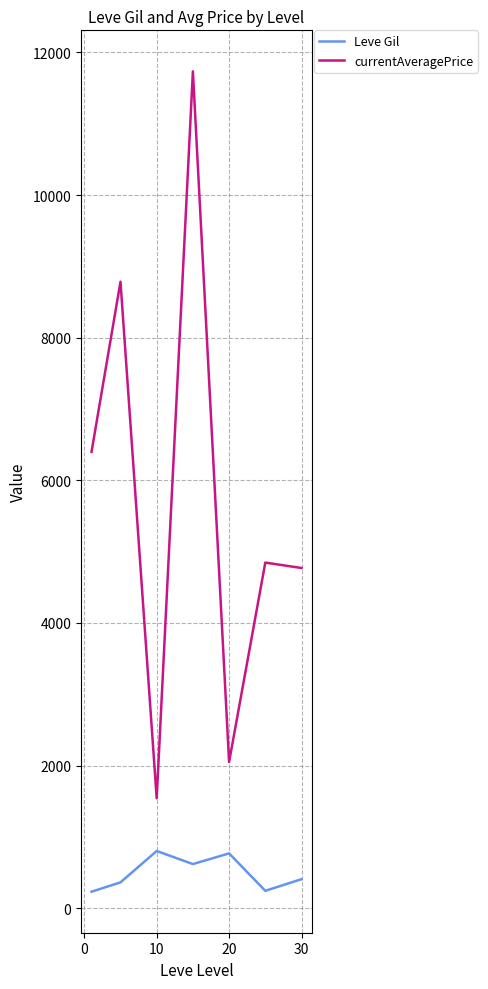

Which series has the largest total across all categories?

currentAveragePrice